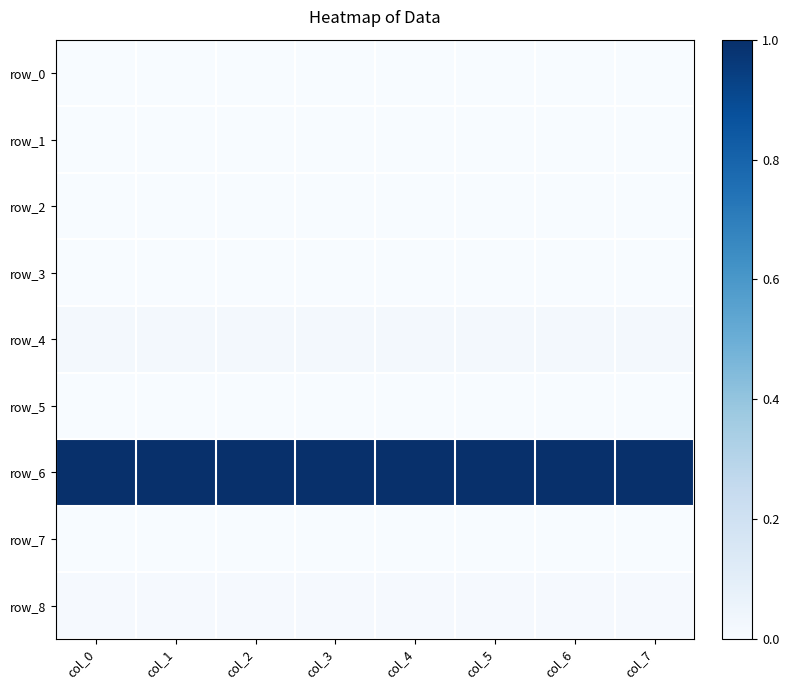

Count the row_1 values in the range 0 to 1.

8